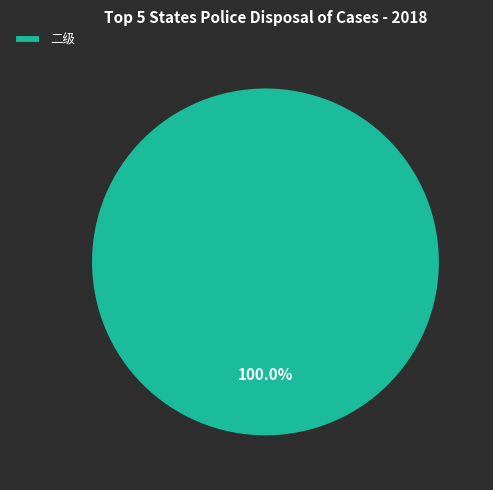

Count the number of slices in the pie.

1